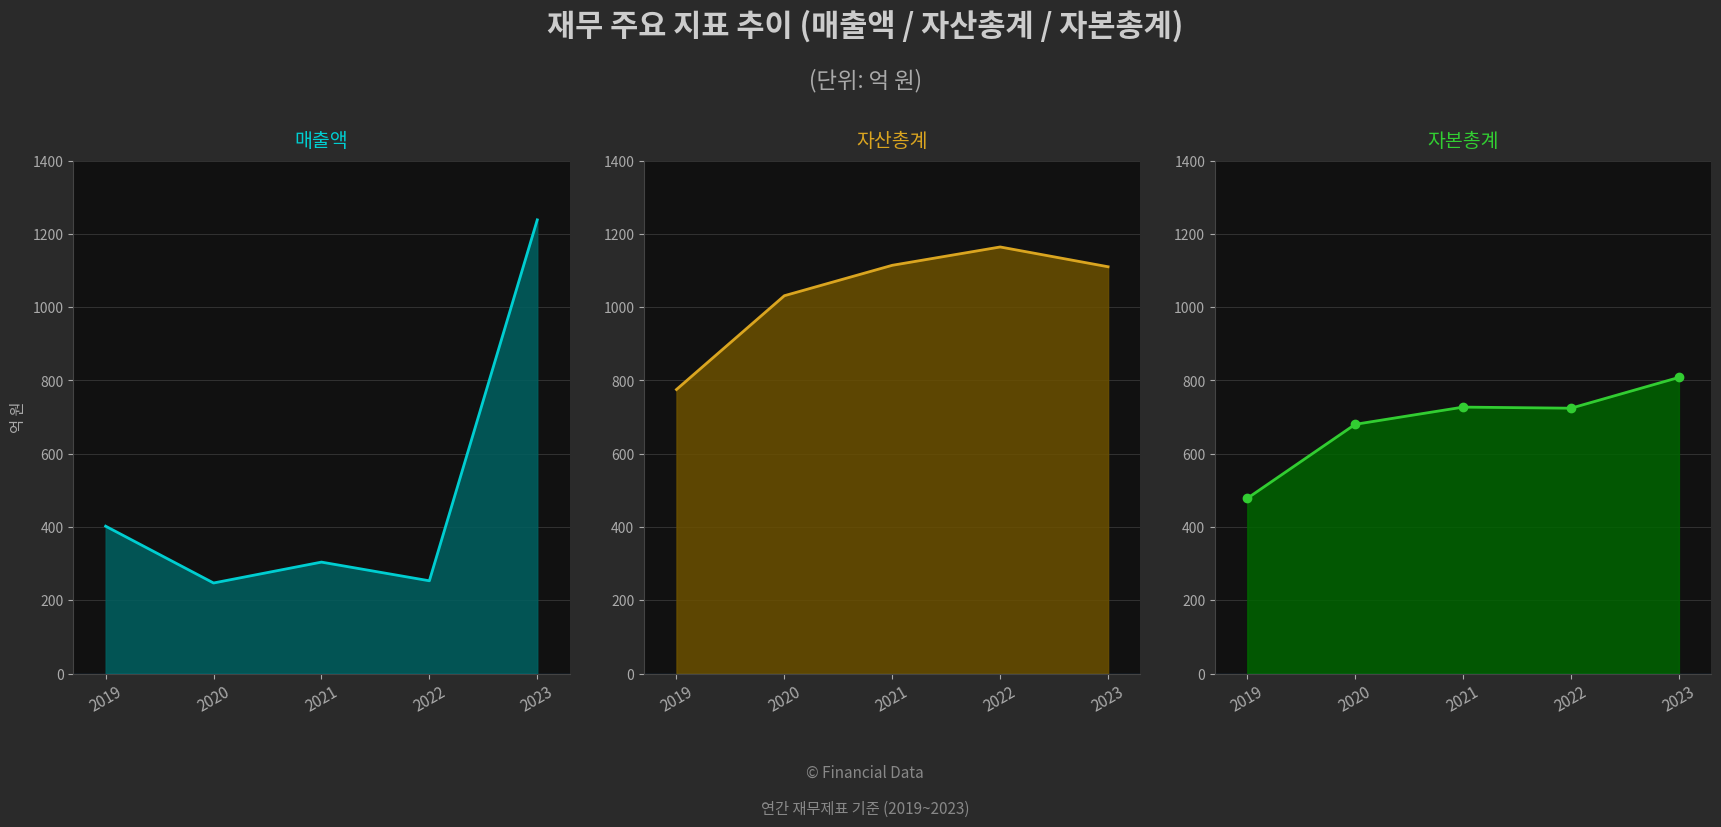

Rank the series at 2022 from lowest to highest value.

매출액, 자본총계, 자산총계